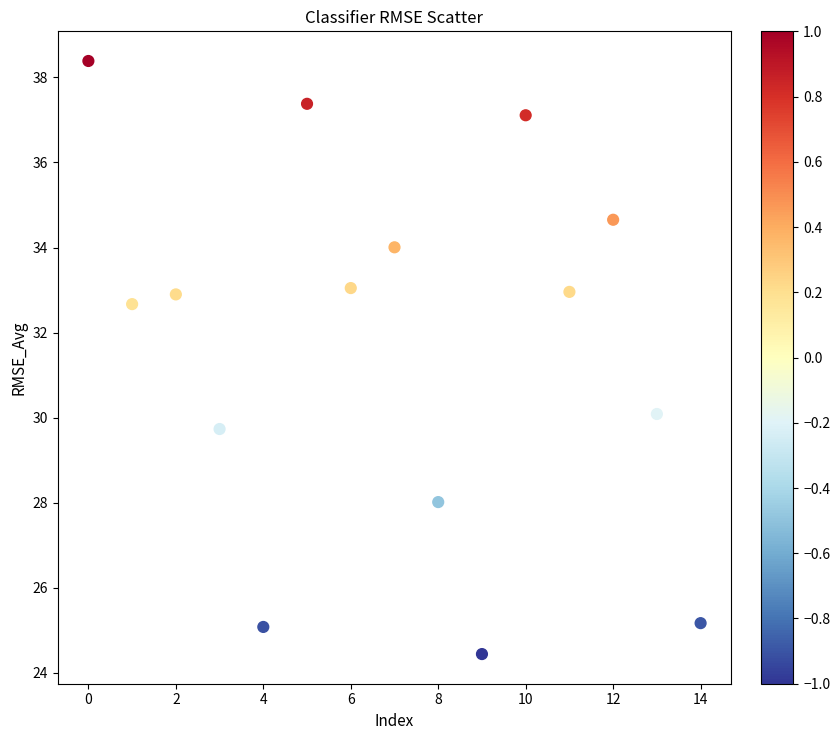

What Y value in the scatter plot is closest to 31?

30.1